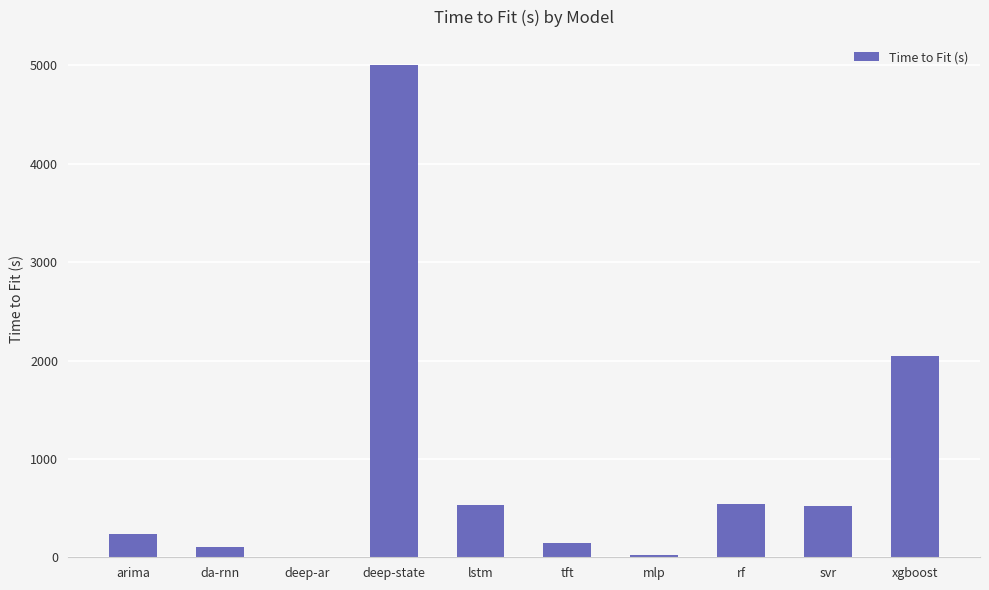

Which label corresponds to the largest value in the chart?

deep-state